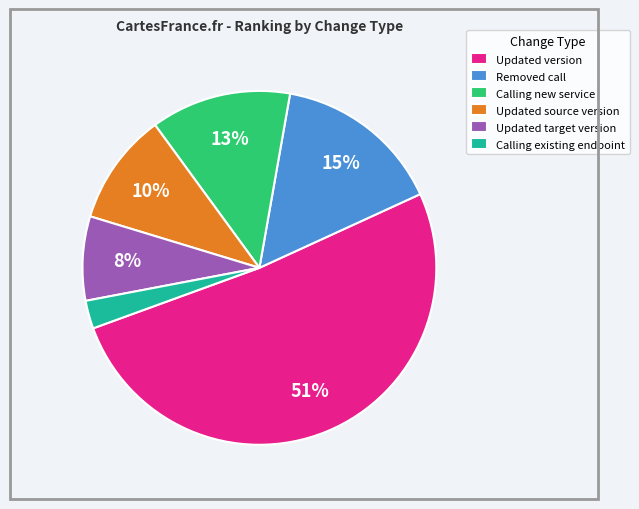

To the nearest percent, what is the average slice percentage?

17%